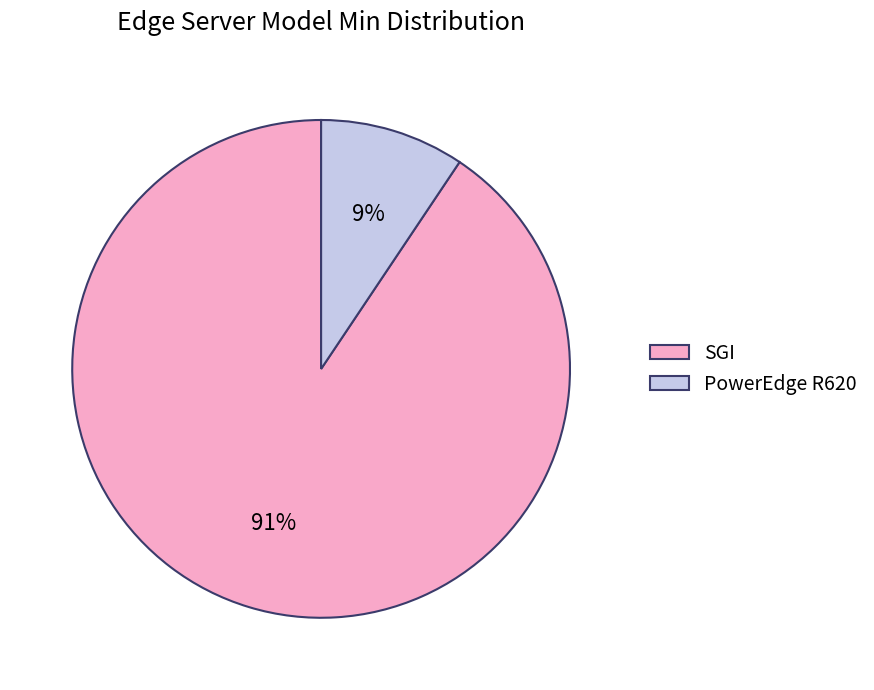

What is the largest slice in the pie chart?

SGI